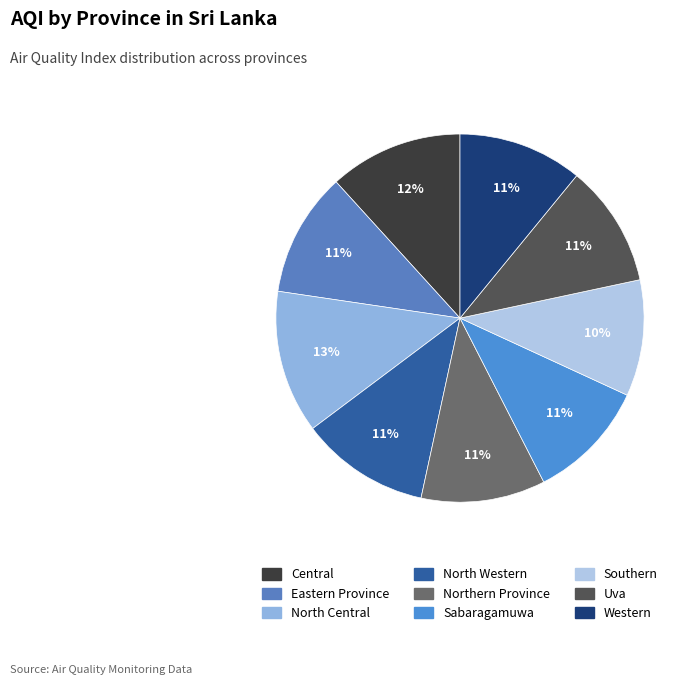

What portion of the pie excludes North Western?

88.6%